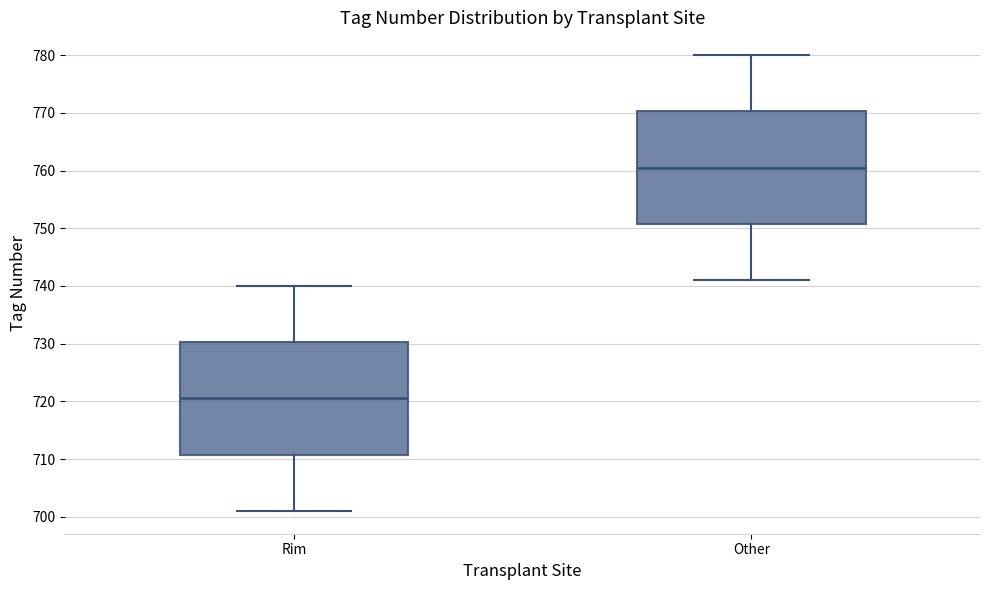

Which box has the lowest median line?

Rim